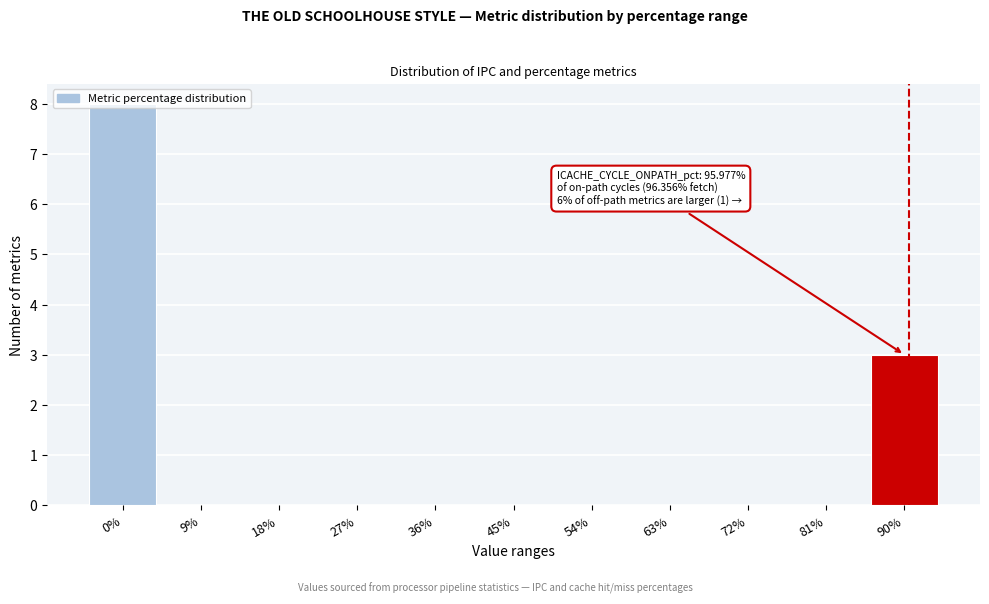

Where is the data nearest to the value 4?

90%